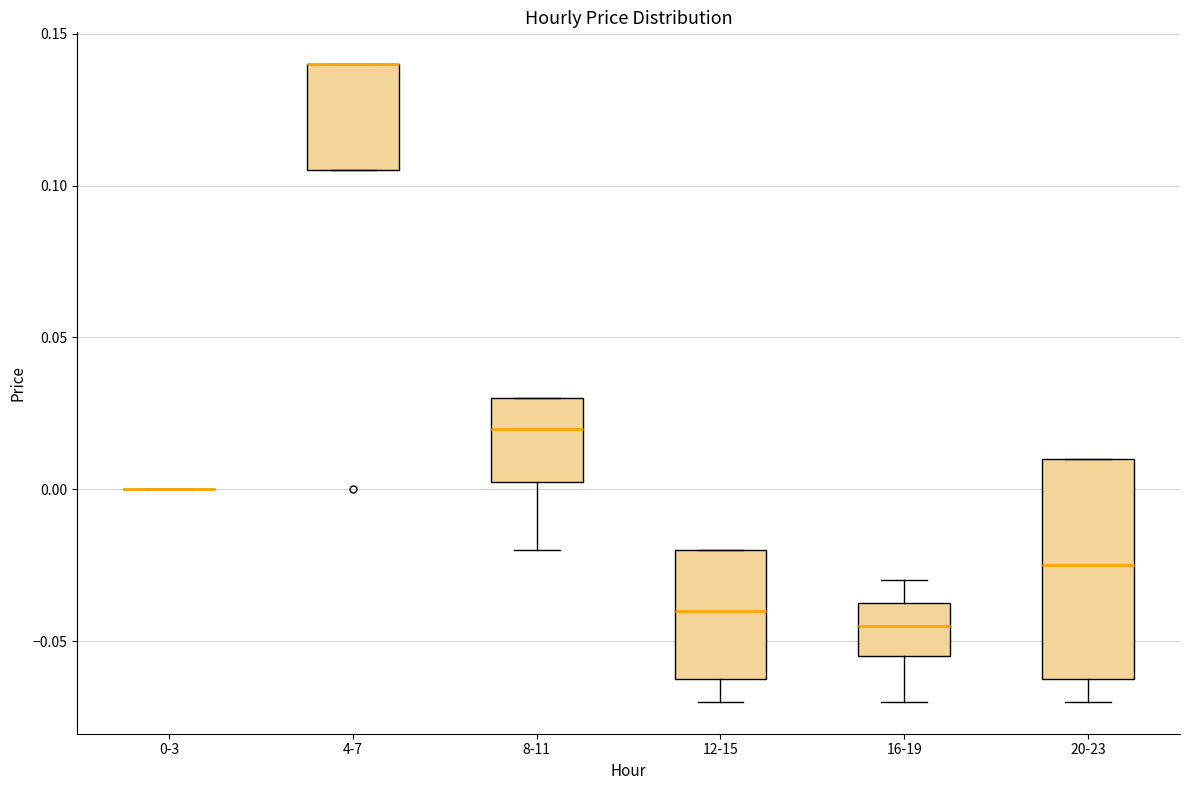

Where is the upper edge of the box for 4-7 on the y-axis? The values are not printed on the chart, so give them approximately, as read against the axis.

0.140